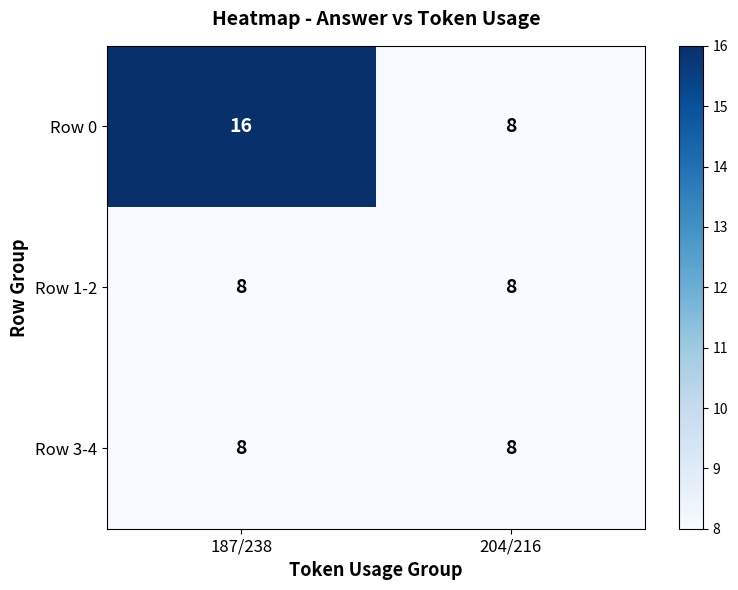

List the labels in order of Row 0 value, largest first.

187/238, 204/216